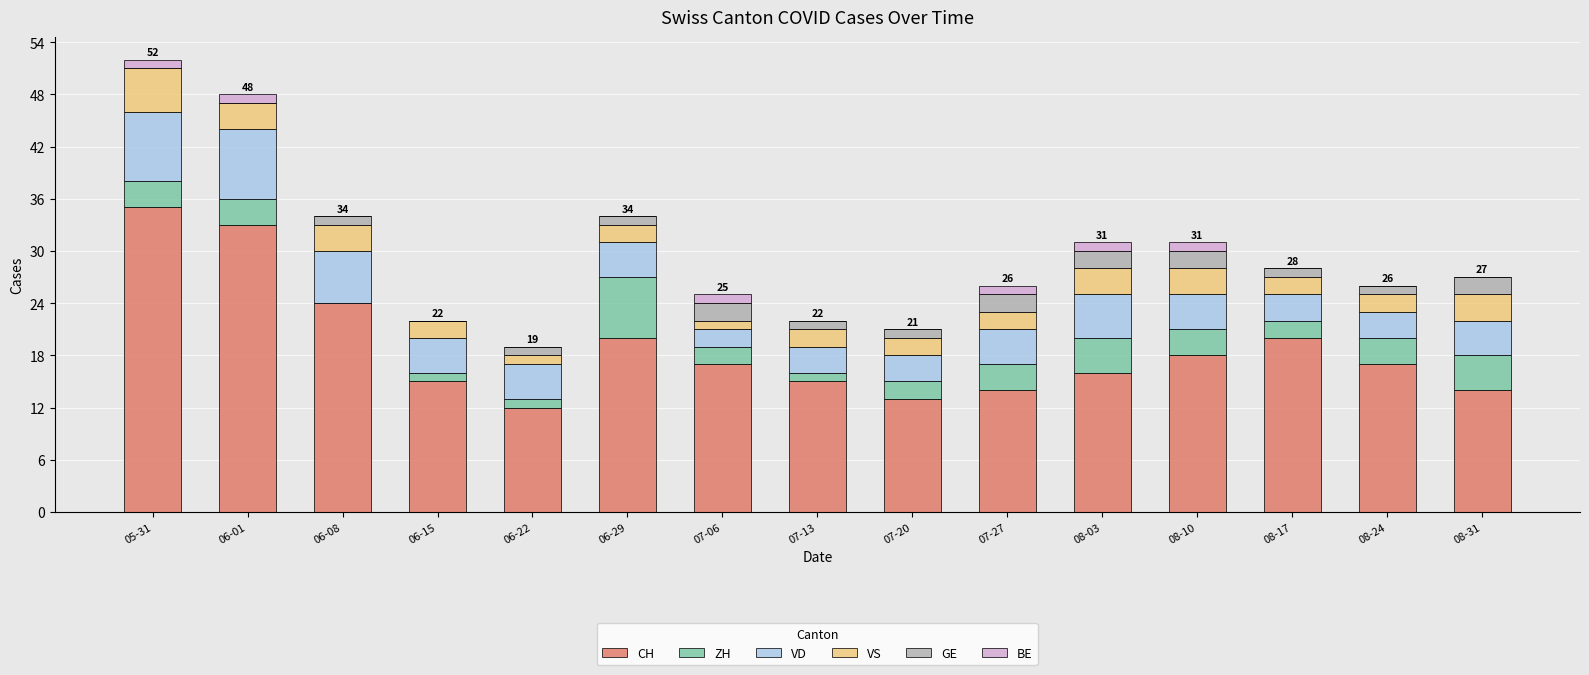

Which category has the highest value in the CH series?

05-31